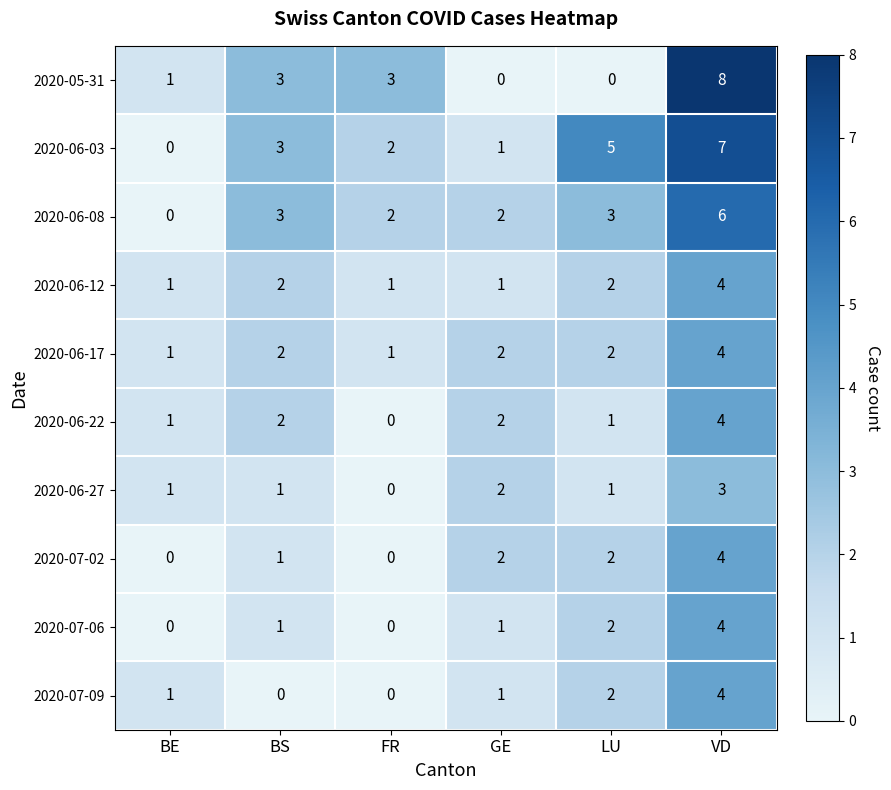

Count the number of data series in this chart.

10